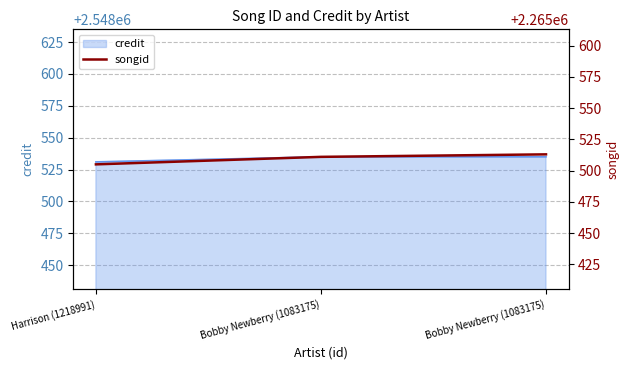

How many values are between 2265505 and 2265513?

3